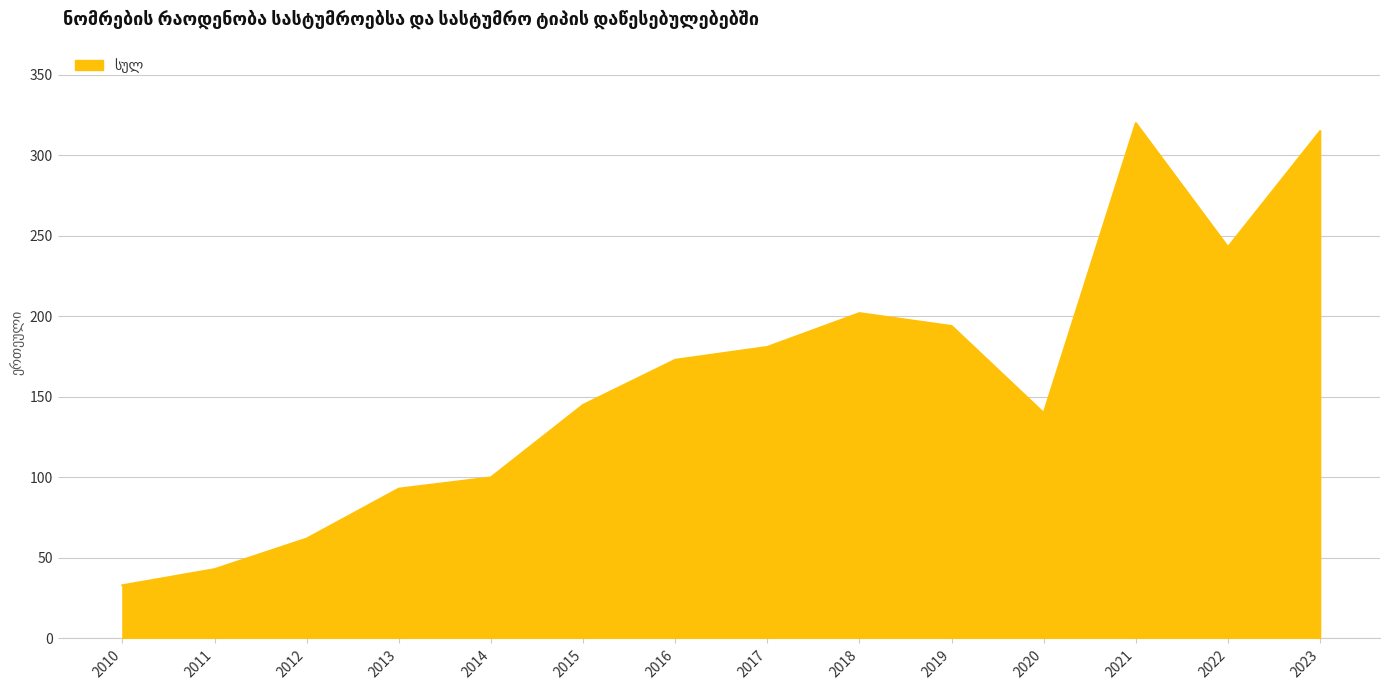

Between 2014 and 2010, which is larger?

2014